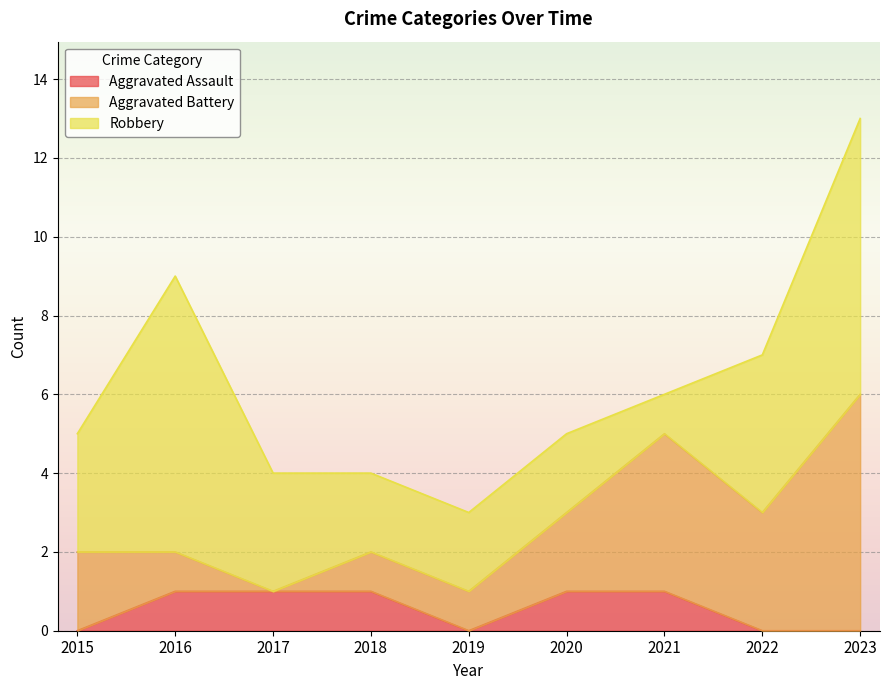

The Aggravated Battery series shows 1 at 2018. True or false?

False